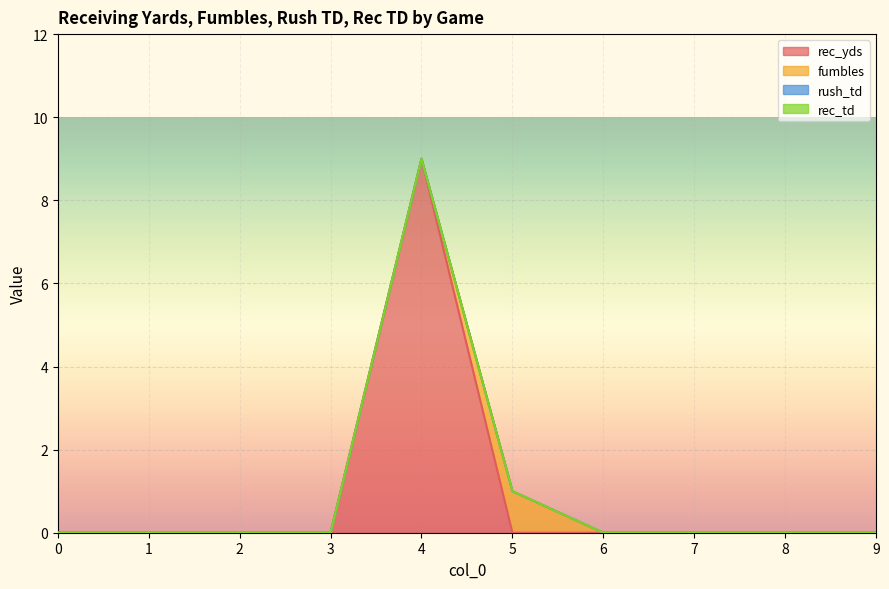

Does the chart display data point markers on the line(s)?

No